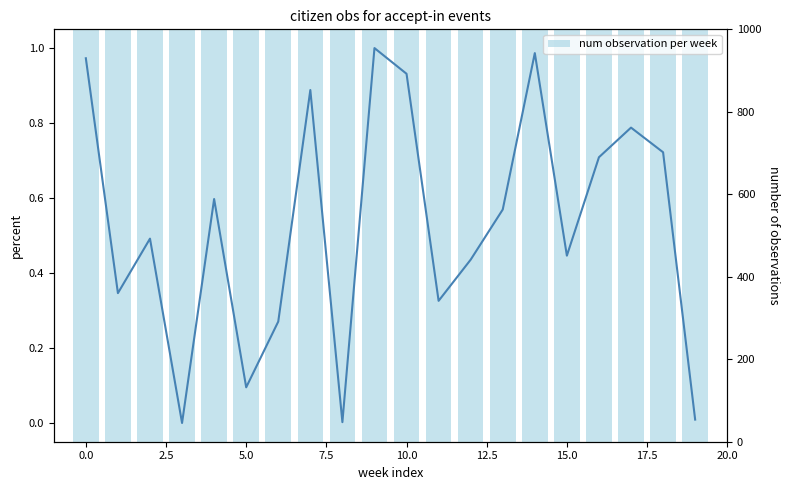

How many groups of bars are there?

20